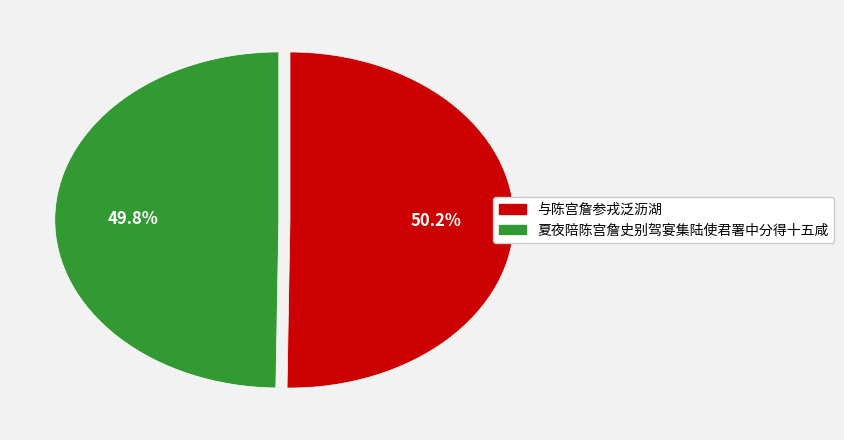

To the nearest percent, what is the average slice percentage?

50%